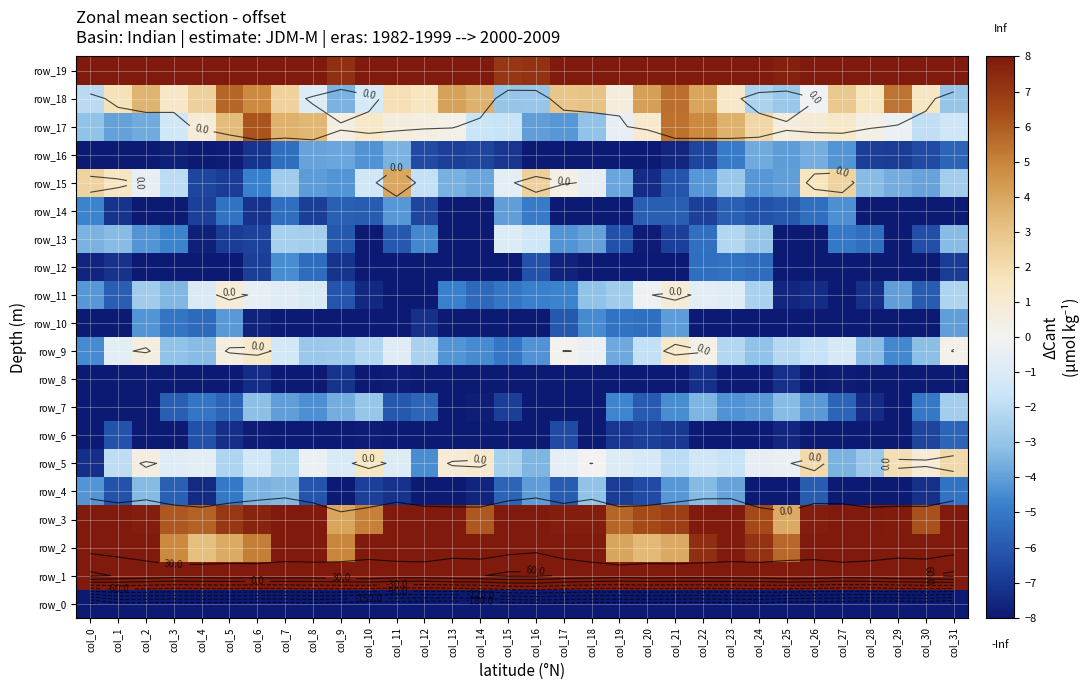

Which category has the highest value in the row_15 series?

col_11